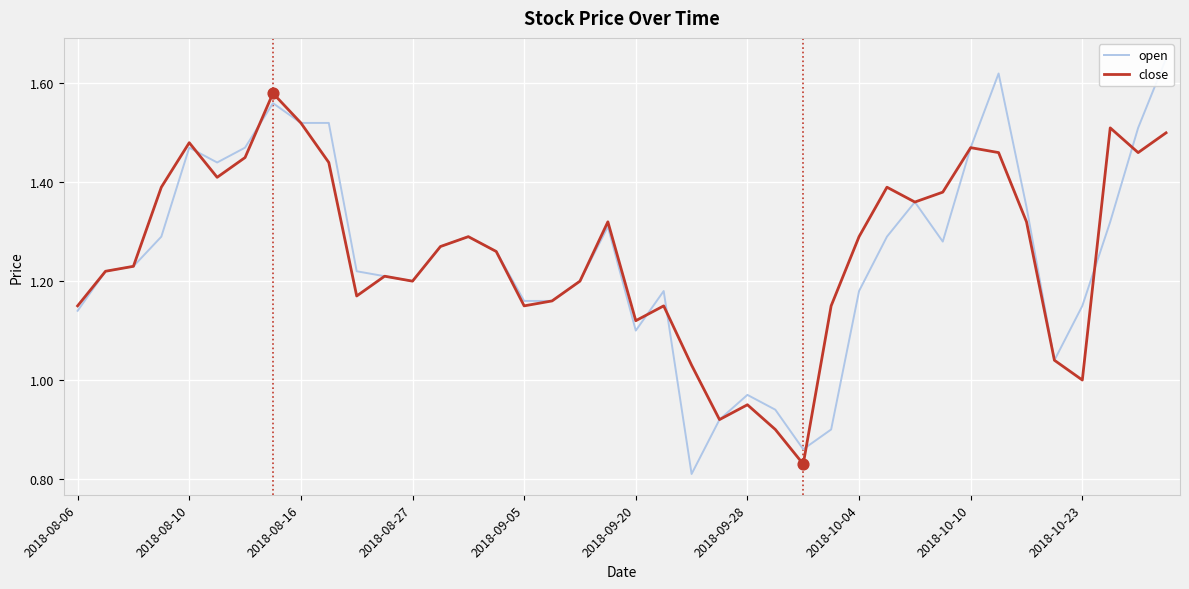

What are all the series names shown in the legend?

open, close